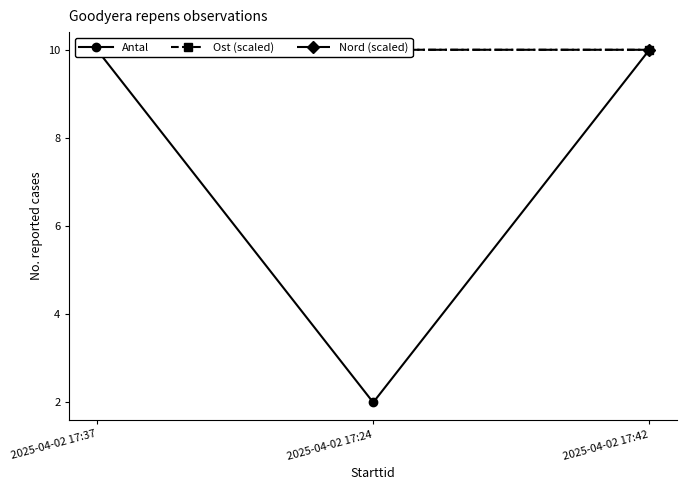

At which label does Nord (scaled) first exceed 10?

2025-04-02 17:37